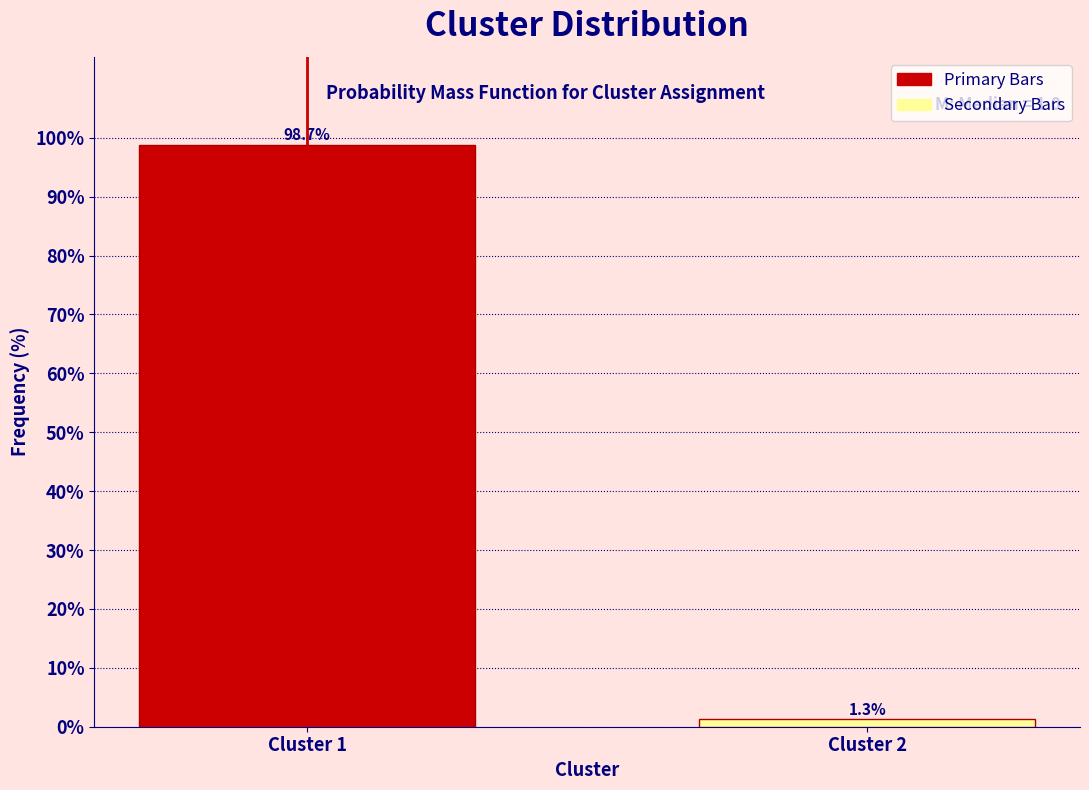

Reading left to right, what are all the values shown in this chart?

98.7	1.3